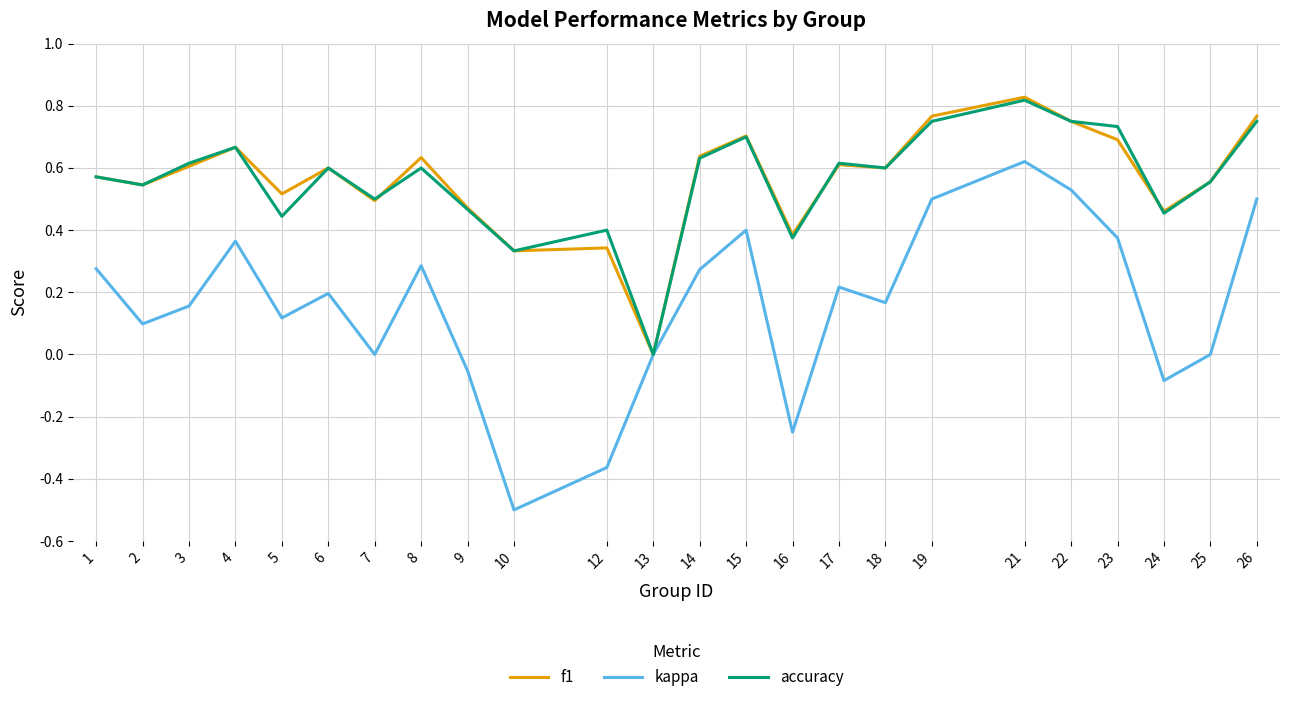

At which label does kappa reach its minimum?

10